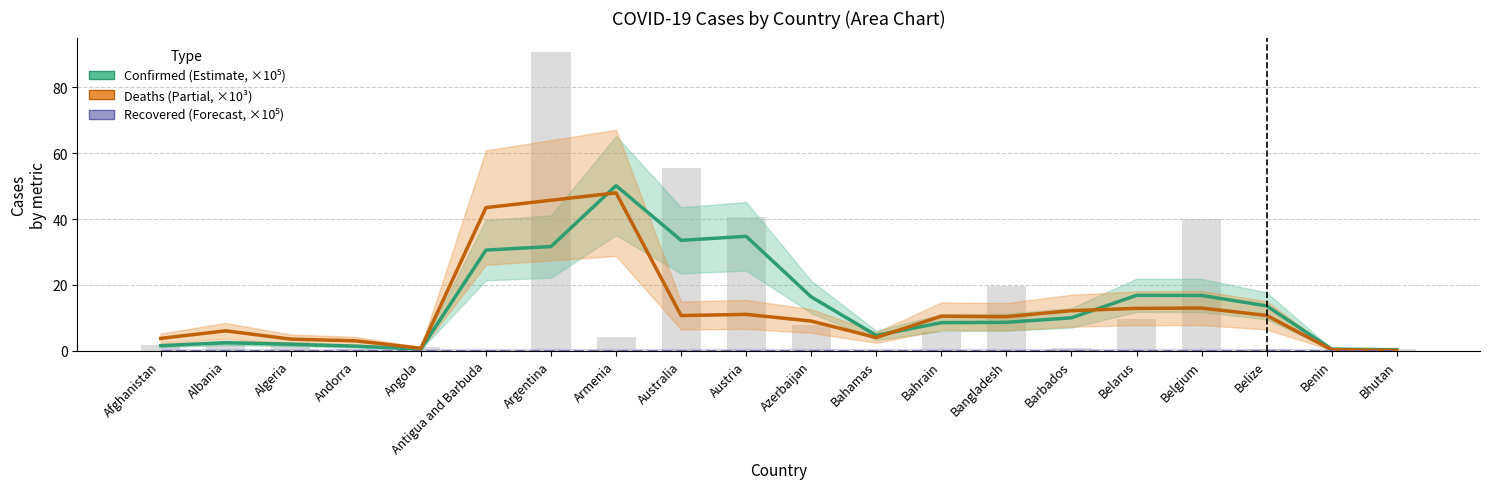

At which category is the sum across all series the highest?

Armenia